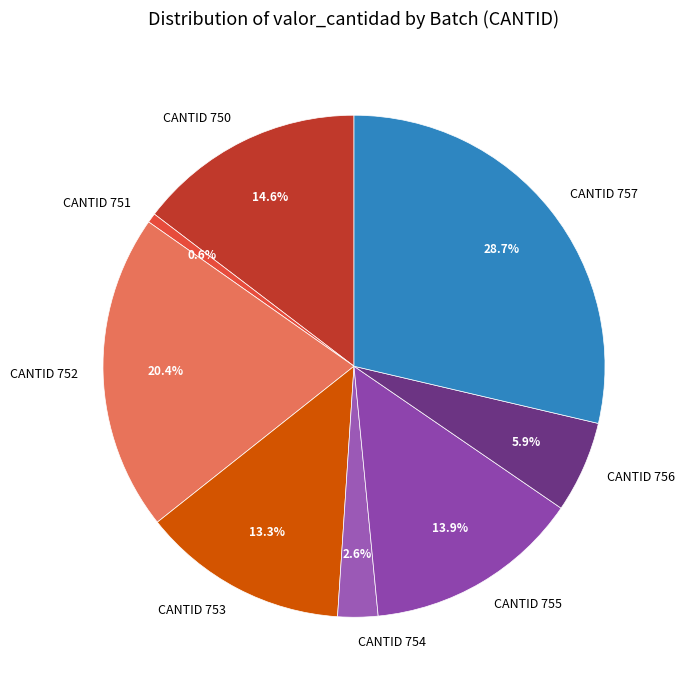

Rank the categories by value from highest to lowest.

CANTID 757, CANTID 752, CANTID 750, CANTID 755, CANTID 753, CANTID 756, CANTID 754, CANTID 751